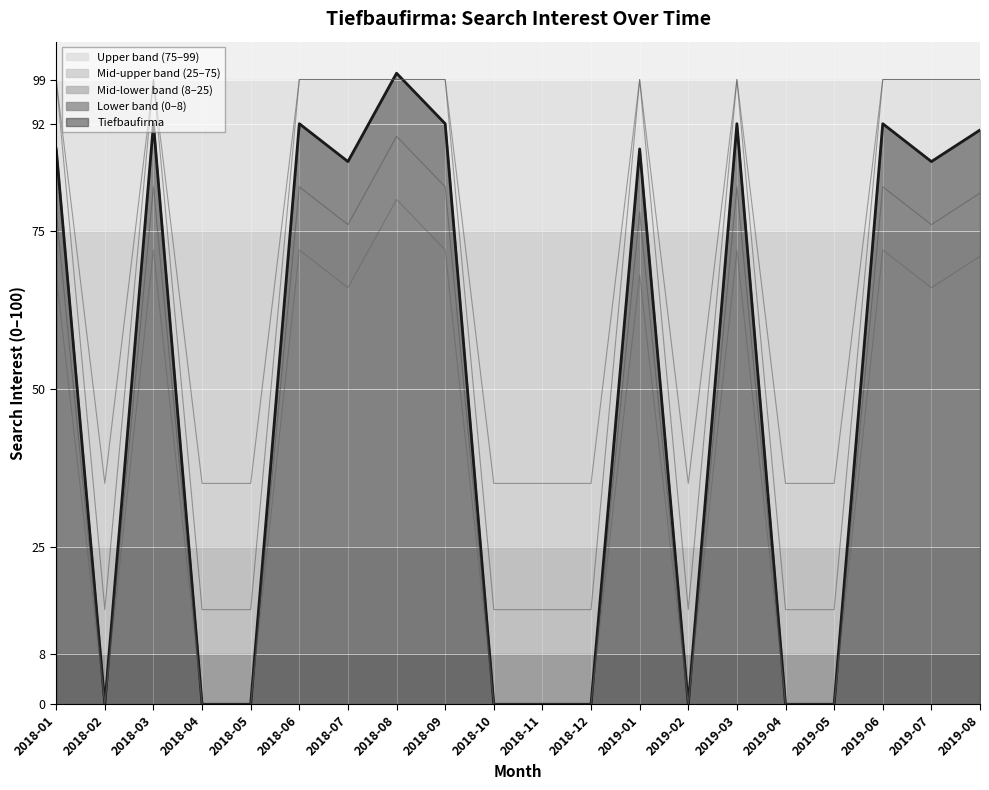

At which category does the data reach its first local peak?

2018-03